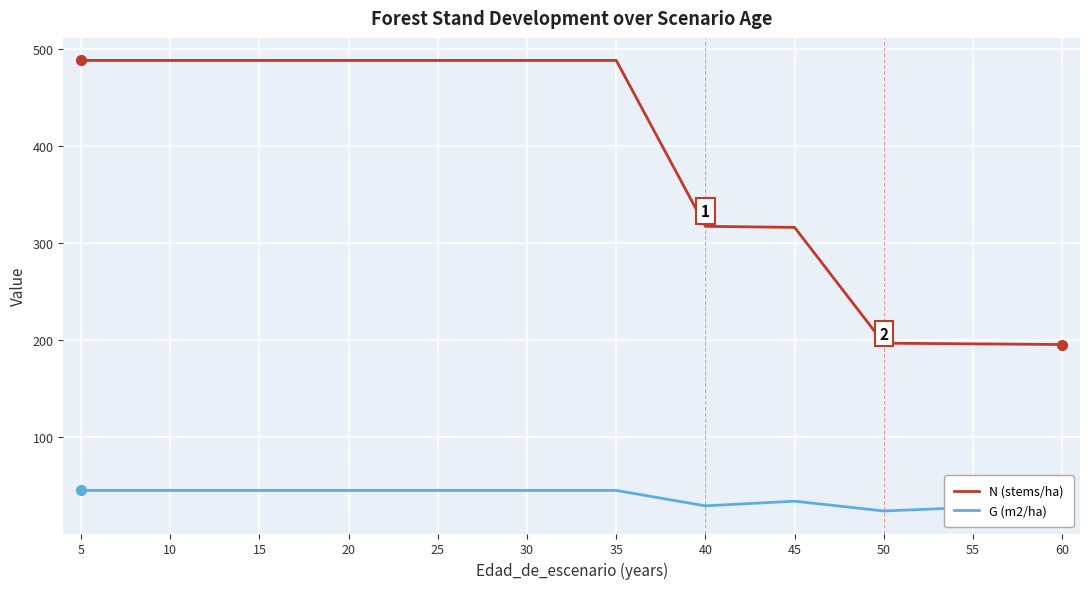

Rank the series at 60 from lowest to highest value.

G (m2/ha), N (stems/ha)